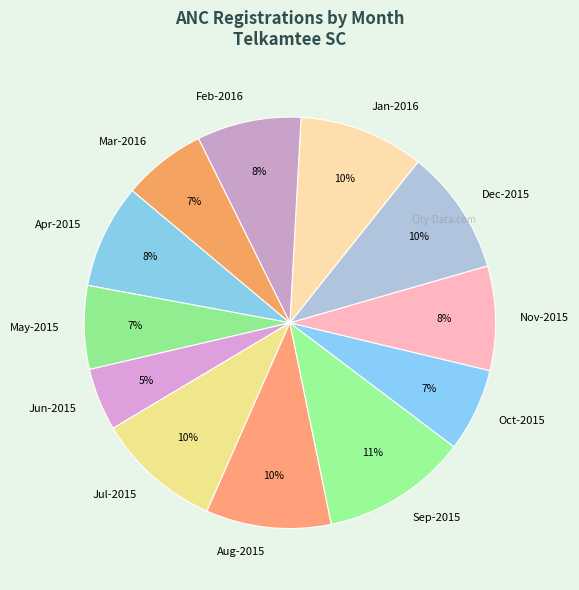

How many slices are in this pie chart?

12